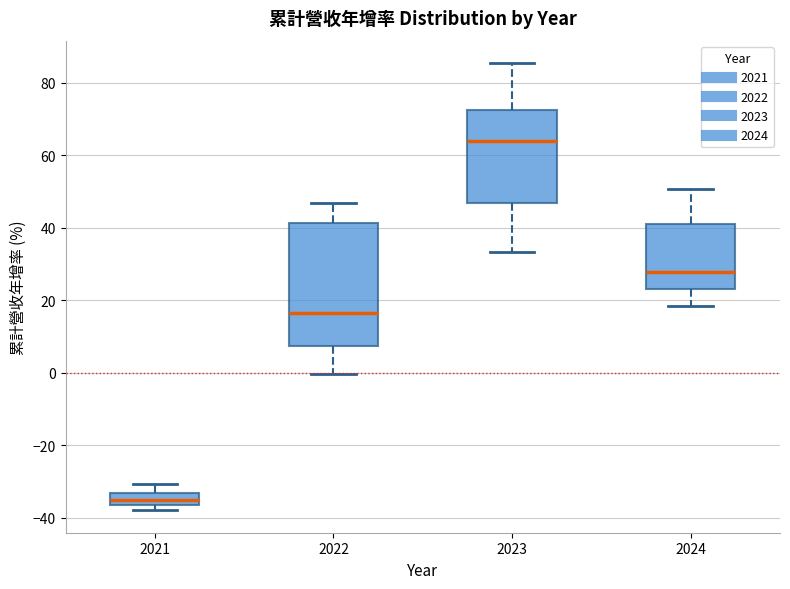

Reading left to right, transcribe this box plot: for each box, give where its median line is, the range the box spans, and where its two whiskers end, as read against the y-axis. The values are not printed on the chart, so give them approximately, as read against the axis.

2021: median -36 (inside the box), box -36 to -34, whiskers -38 to -30
2022: median 16, box 8 to 42, whiskers 0 to 46
2023: median 64, box 46 to 72, whiskers 34 to 86
2024: median 28, box 24 to 42, whiskers 18 to 50